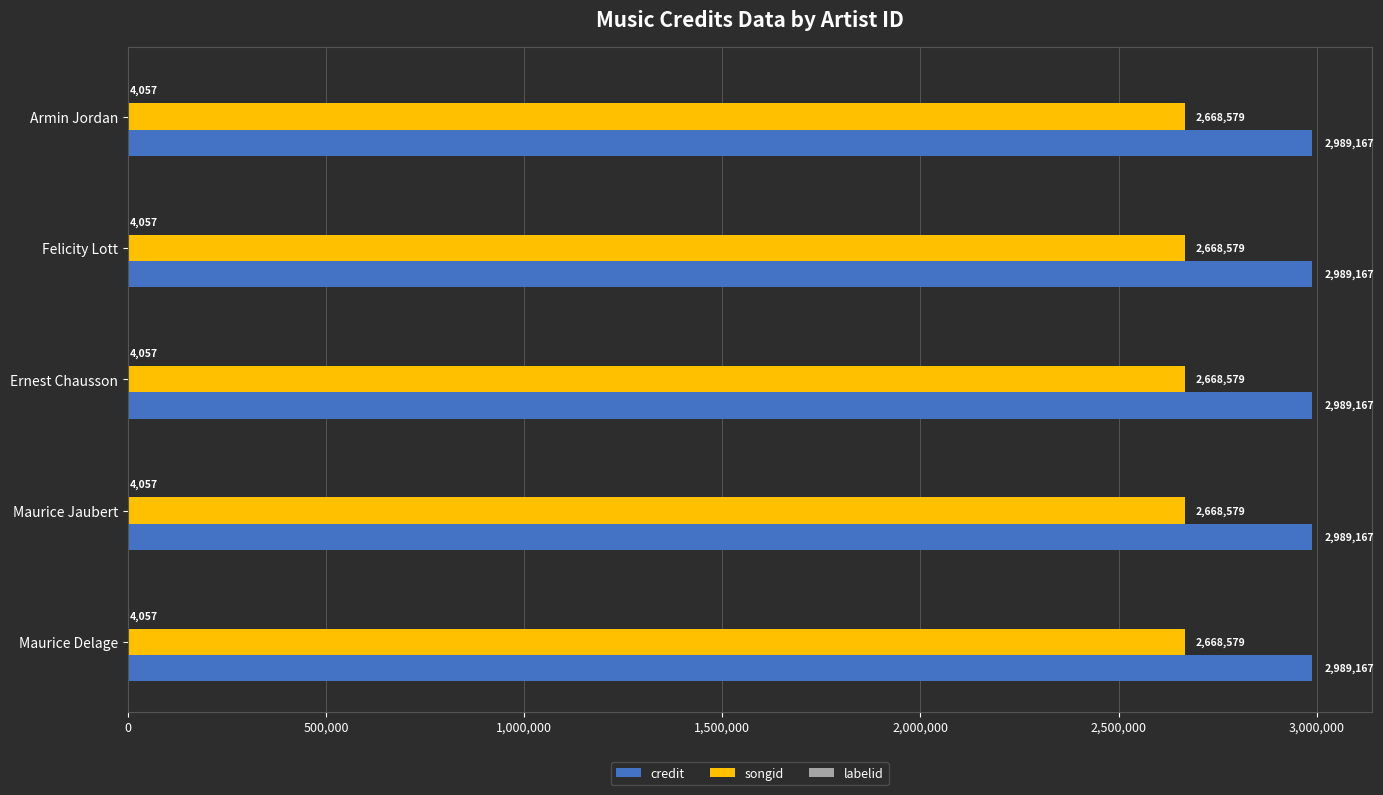

What is the maximum value shown in the chart?

2989167